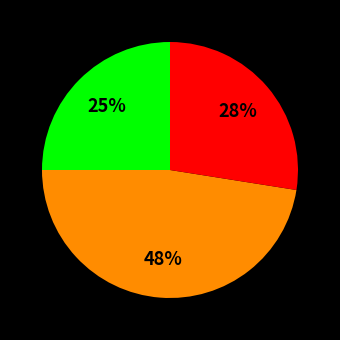

Is there a majority slice in this chart?

No